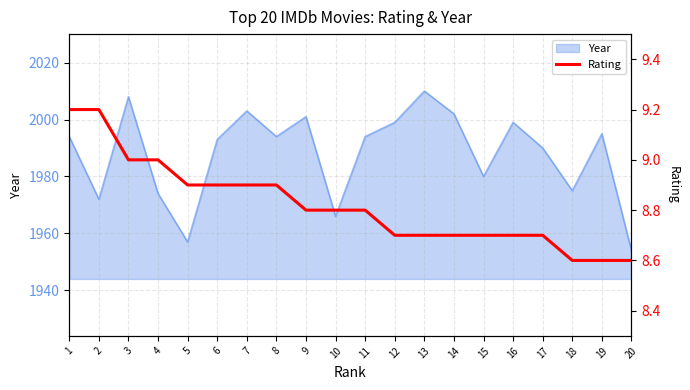

At which label is Year closest to 1982?

15